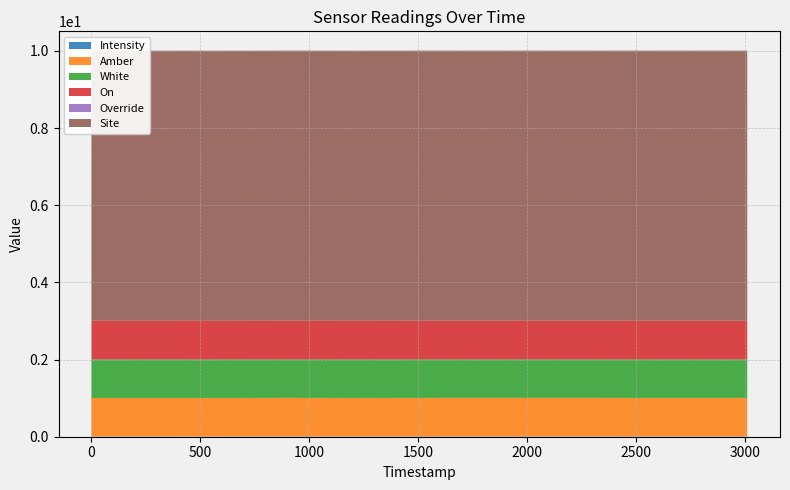

Reading left to right, transcribe all the data shown in this chart.

Intensity: 1691053492=0.0	1691053793=0.0	1691054094=0.0	1691054395=0.0	1691054696=0.0	1691054997=0.0	1691055298=0.0	1691055599=0.0	1691055900=0.0	1691056201=0.0	1691056502=0.0
Amber: 1691053492=1.0	1691053793=1.0	1691054094=1.0	1691054395=1.0	1691054696=1.0	1691054997=1.0	1691055298=1.0	1691055599=1.0	1691055900=1.0	1691056201=1.0	1691056502=1.0
White: 1691053492=1.0	1691053793=1.0	1691054094=1.0	1691054395=1.0	1691054696=1.0	1691054997=1.0	1691055298=1.0	1691055599=1.0	1691055900=1.0	1691056201=1.0	1691056502=1.0
On: 1691053492=1.0	1691053793=1.0	1691054094=1.0	1691054395=1.0	1691054696=1.0	1691054997=1.0	1691055298=1.0	1691055599=1.0	1691055900=1.0	1691056201=1.0	1691056502=1.0
Override: 1691053492=0.0	1691053793=0.0	1691054094=0.0	1691054395=0.0	1691054696=0.0	1691054997=0.0	1691055298=0.0	1691055599=0.0	1691055900=0.0	1691056201=0.0	1691056502=0.0
Site: 1691053492=7.0	1691053793=7.0	1691054094=7.0	1691054395=7.0	1691054696=7.0	1691054997=7.0	1691055298=7.0	1691055599=7.0	1691055900=7.0	1691056201=7.0	1691056502=7.0